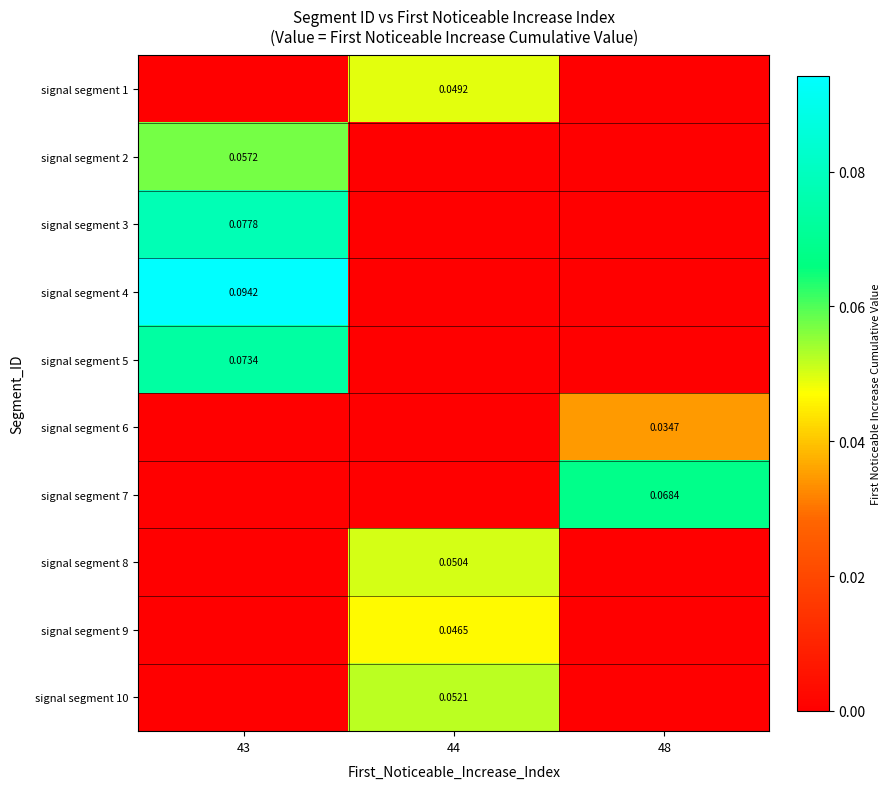

What is the sum of all signal segment 8 values?

0.1